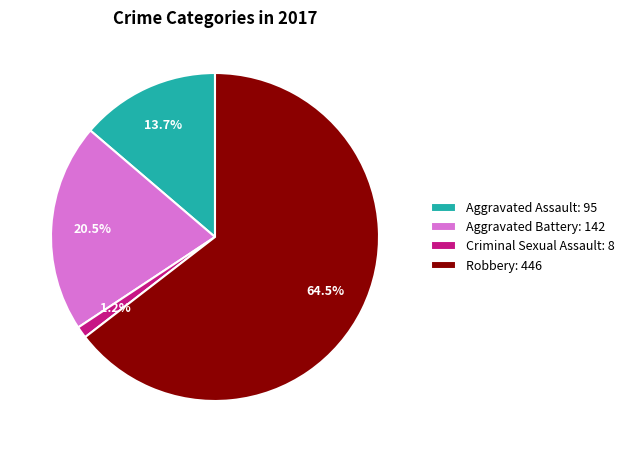

True or false: Aggravated Battery accounts for 14% of the total.

False